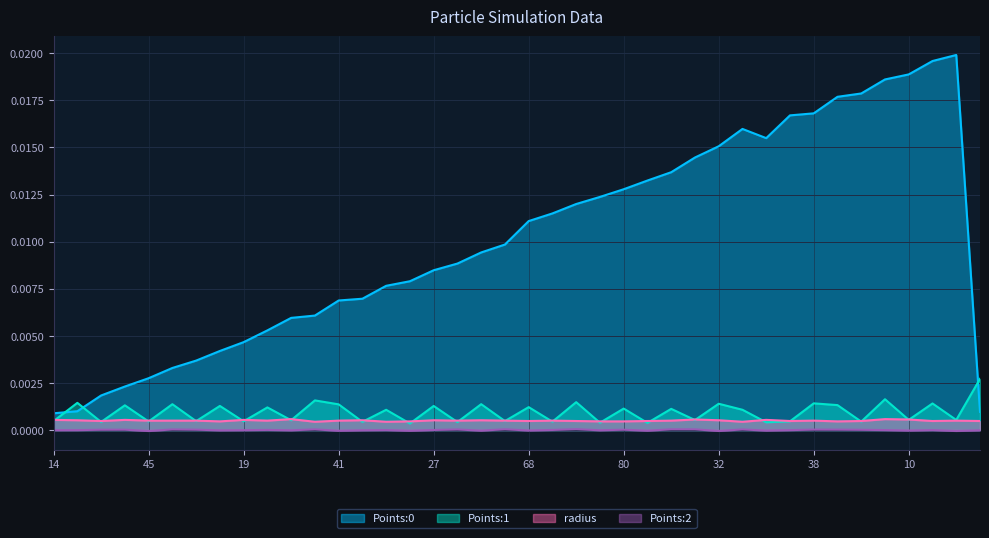

The Points:0 series shows 0.0 at 10. True or false?

True